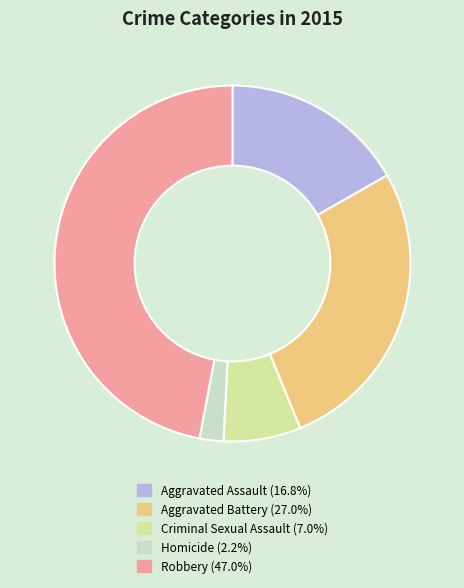

Is it true that Aggravated Assault is 23% of the pie?

False